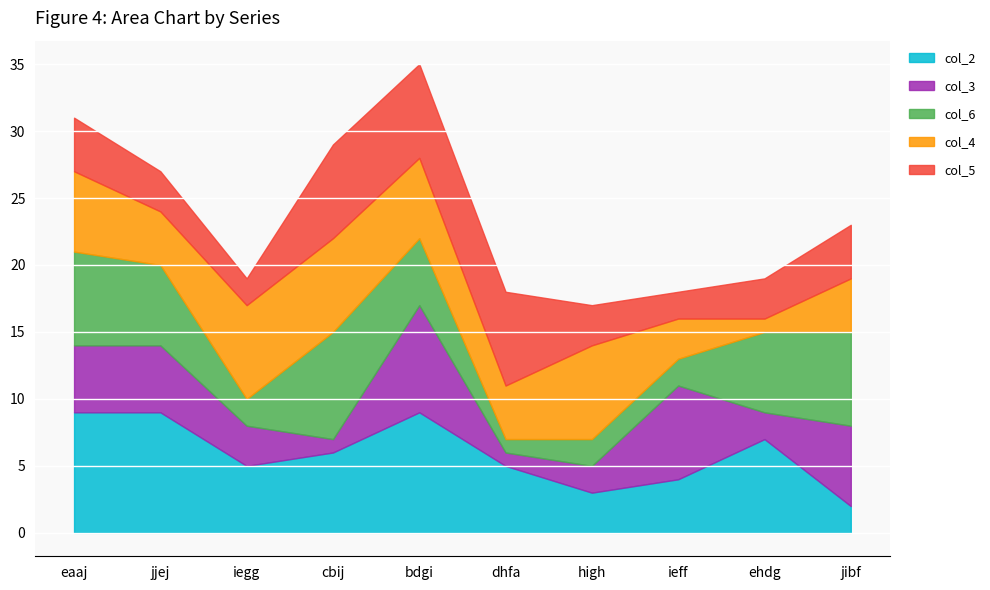

Is it true that col_6 equals 2 at dhfa?

False